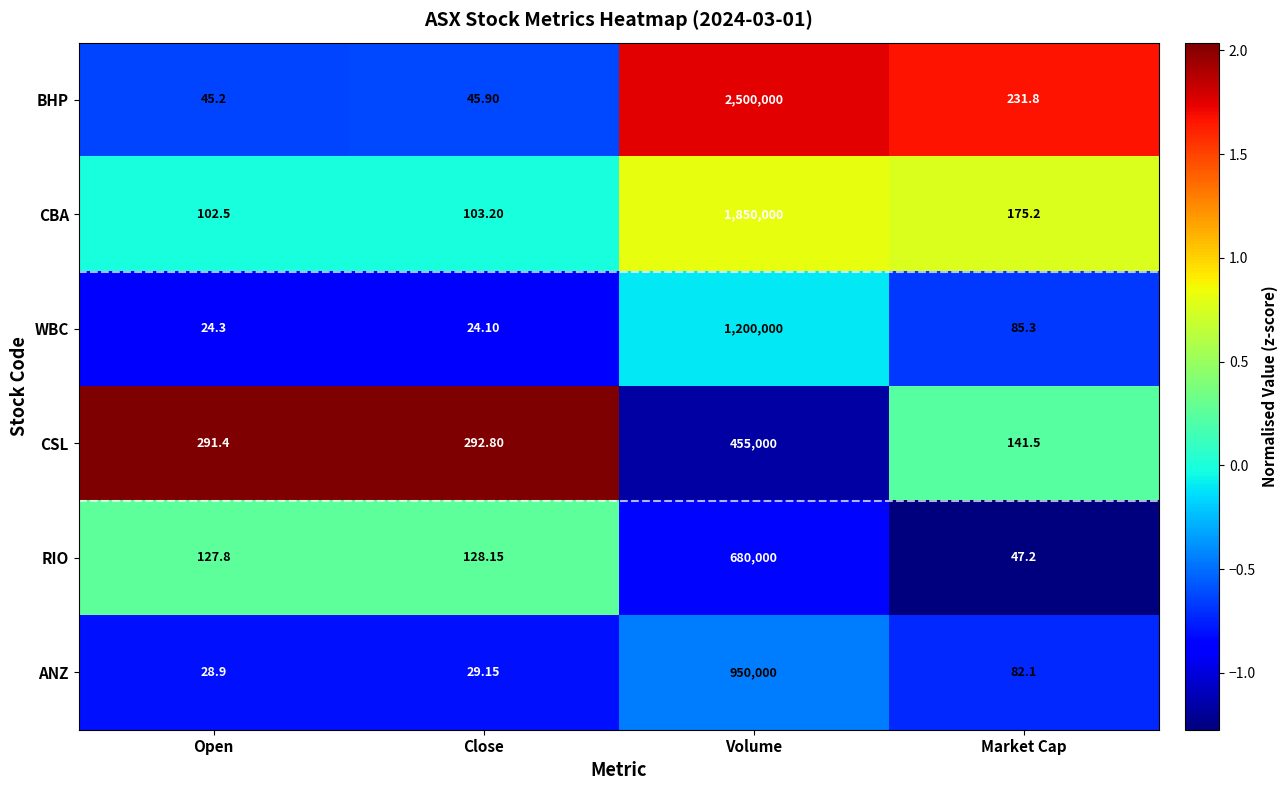

Where does the CBA series first go above 175?

Volume